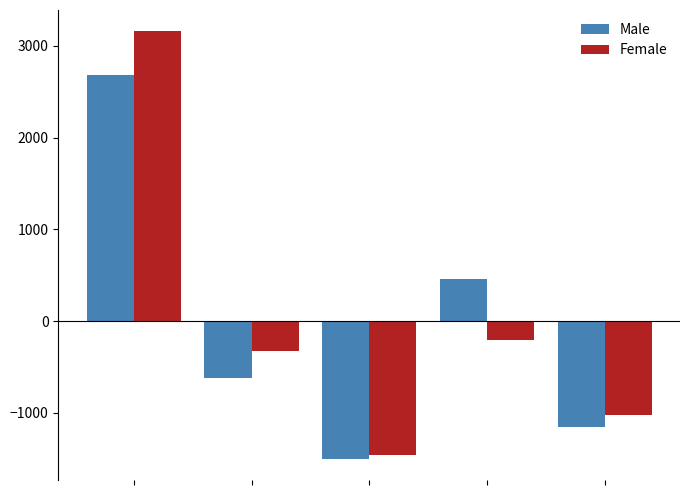

Which series has the widest spread of values?

Female